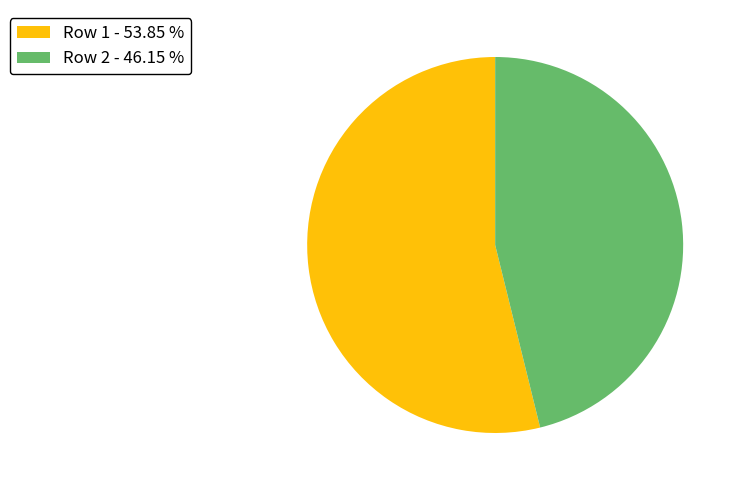

Count the number of slices in the pie.

2